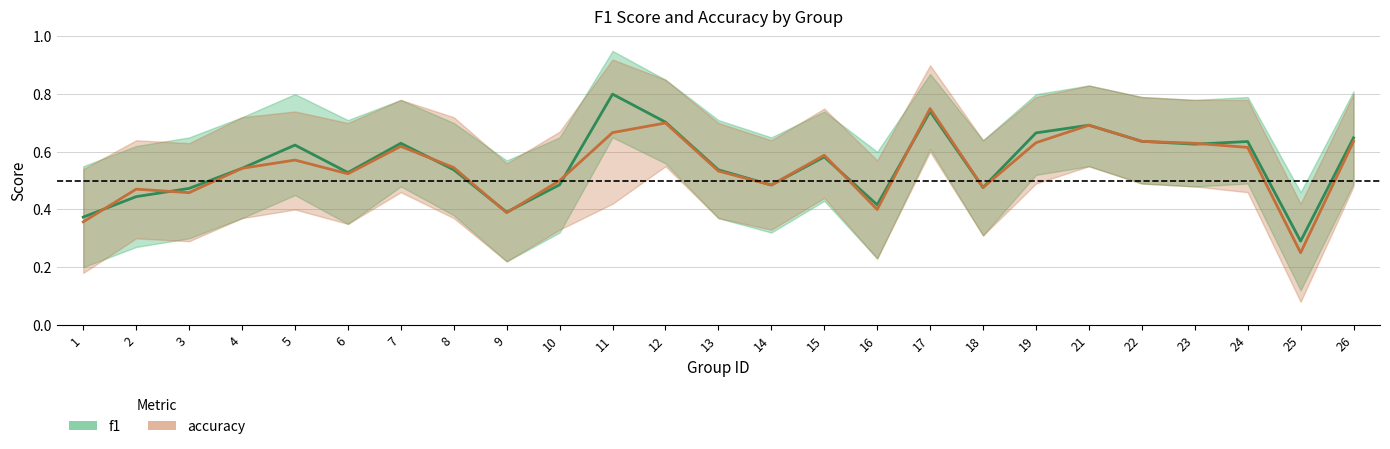

Is the value of accuracy at 18 greater than the value of f1 at 22?

No